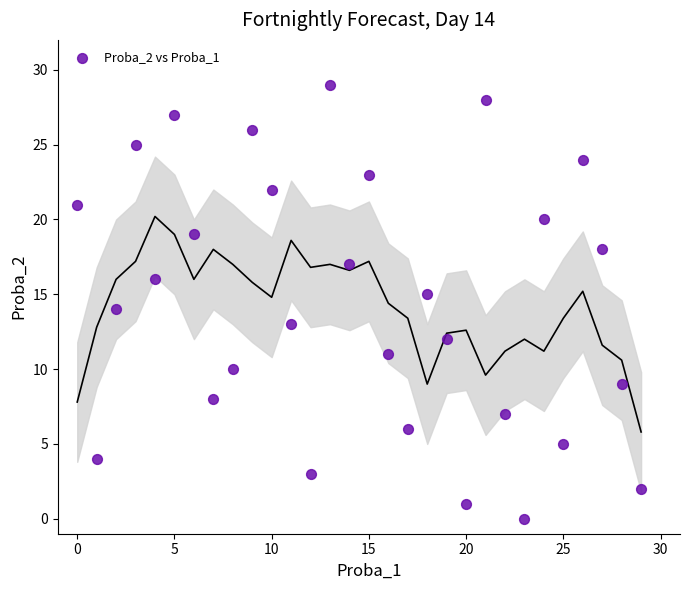

What is the range of Y values (max minus min)?

29